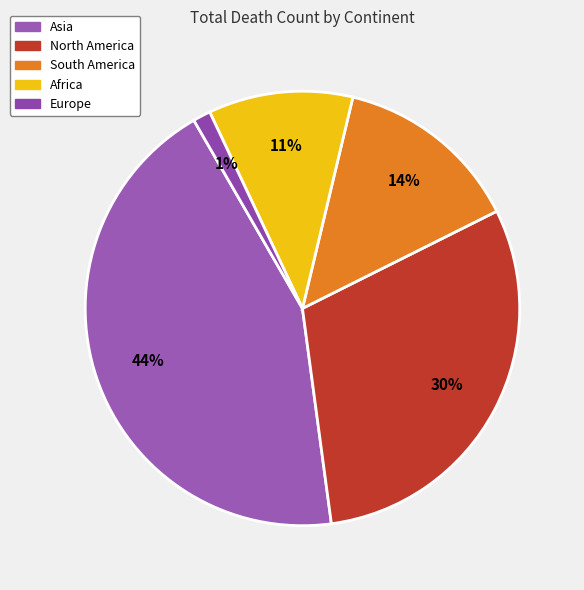

Does Africa account for over 50% of the chart?

No